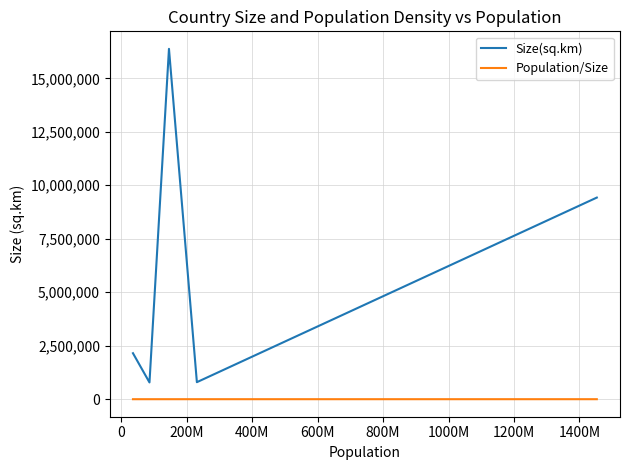

Which series has the largest total across all categories?

Size(sq.km)